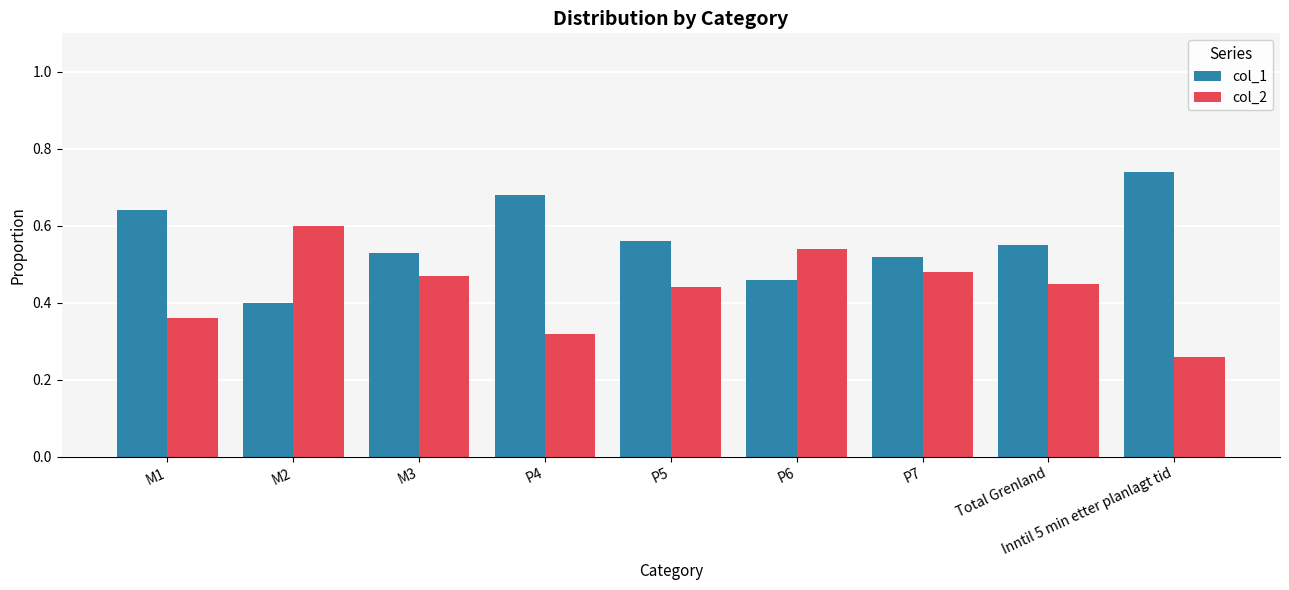

At which label is col_2 closest to 0?

Inntil 5 min etter planlagt tid